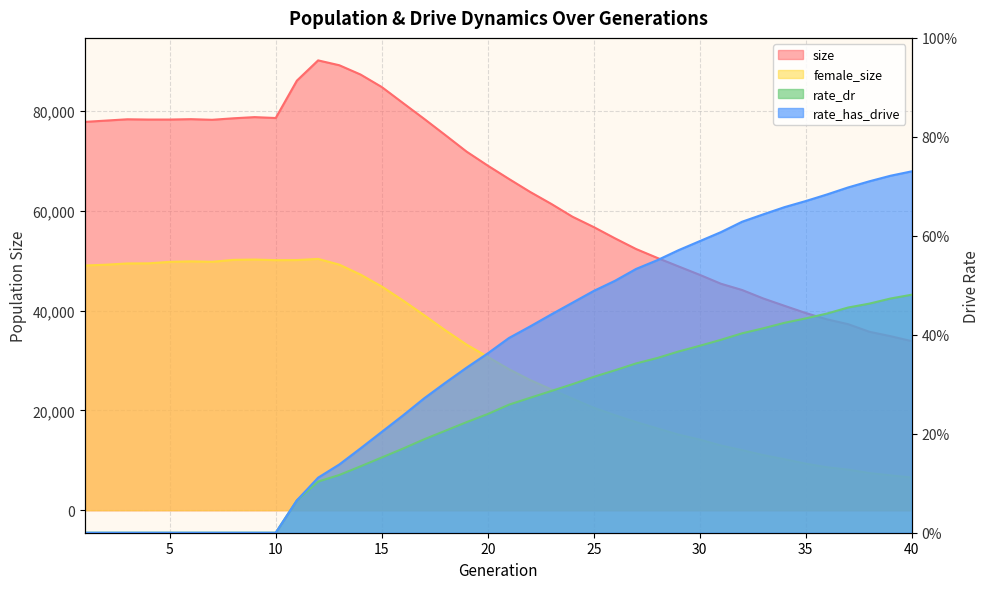

True or false: rate_has_drive has a value of 0.0 at 4.

True